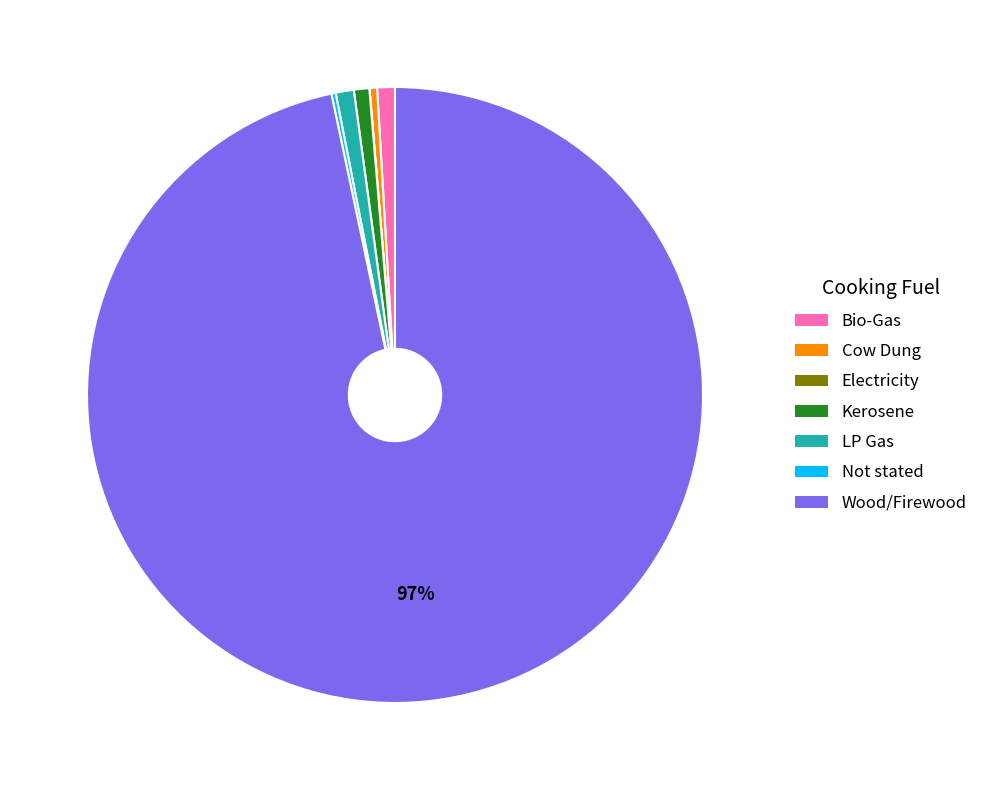

True or false: Bio-Gas accounts for 1% of the total.

True